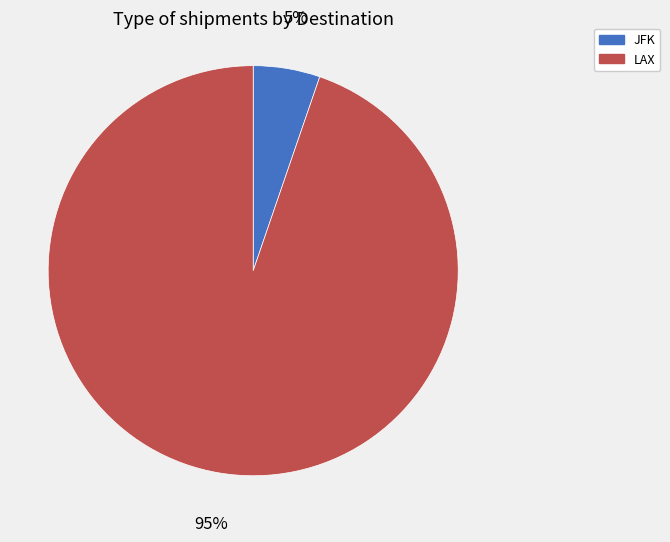

Do JFK and LAX together represent more than half of the pie?

Yes